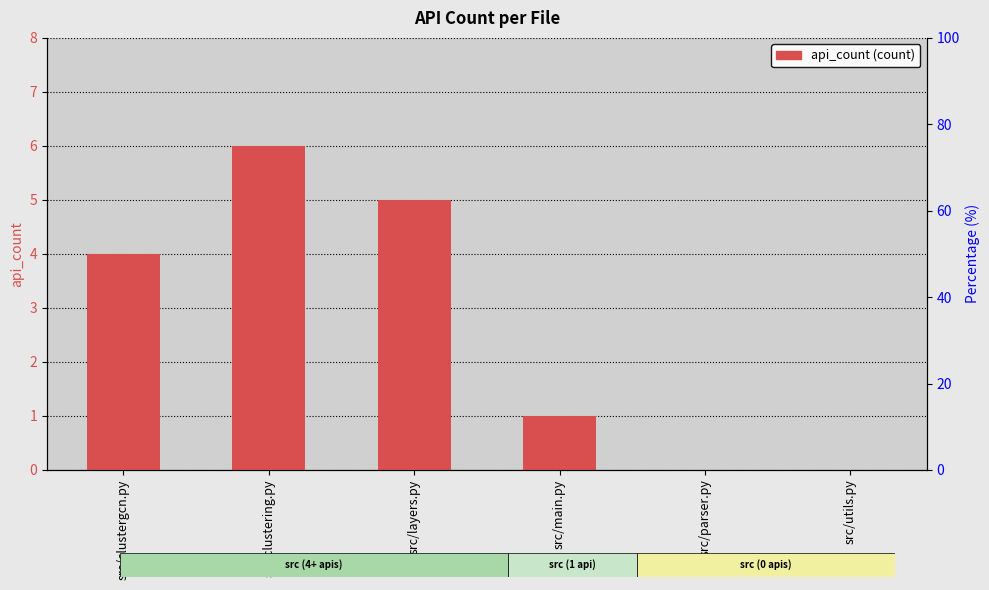

What is the sum of the values at src/main.py and src/clustering.py?

7